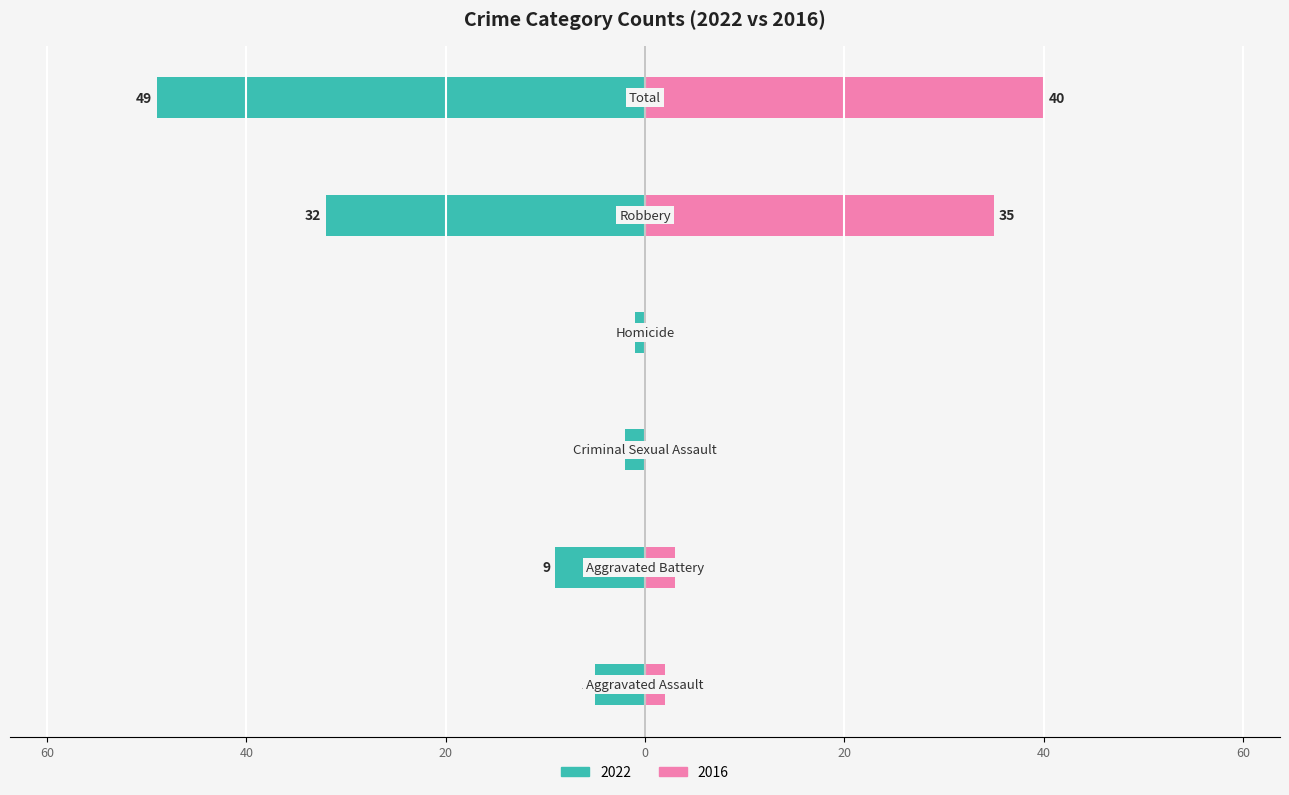

Count the number of data series in this chart.

2